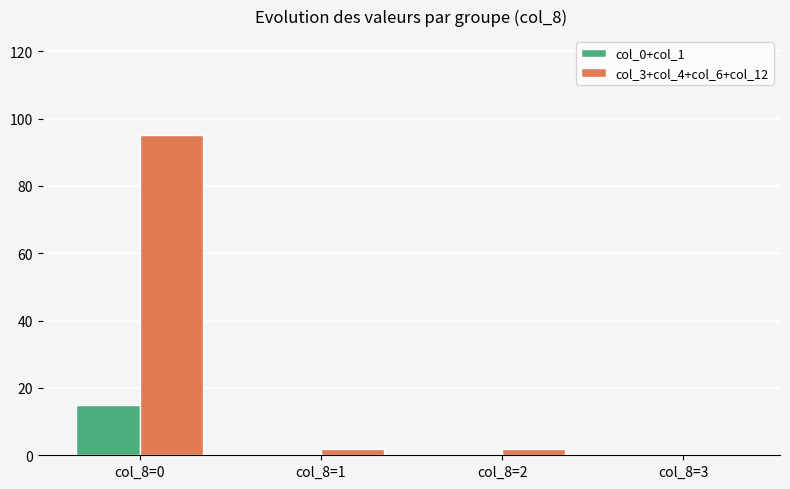

At which category is the sum across all series the highest?

col_8=0